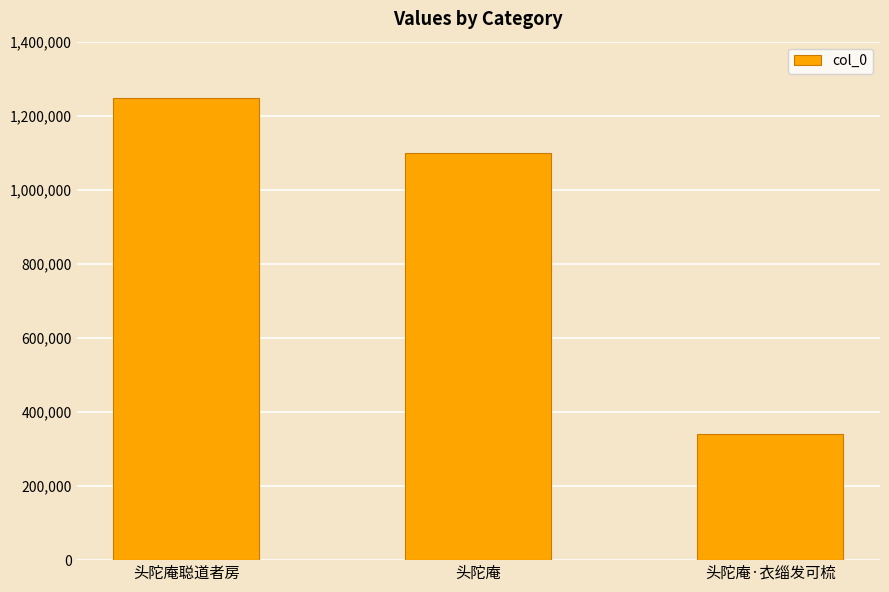

Is it true that the value at 头陀庵·衣缁发可梳 is 340569?

True